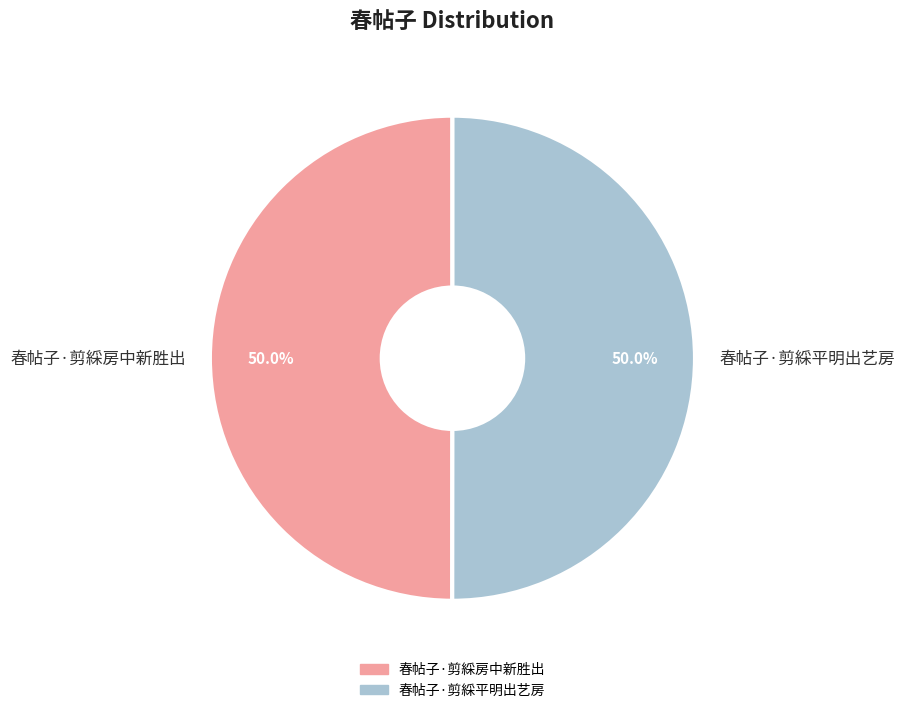

What is the ratio of the value at 春帖子·剪綵平明出艺房 to the value at 春帖子·剪綵房中新胜出?

1.0